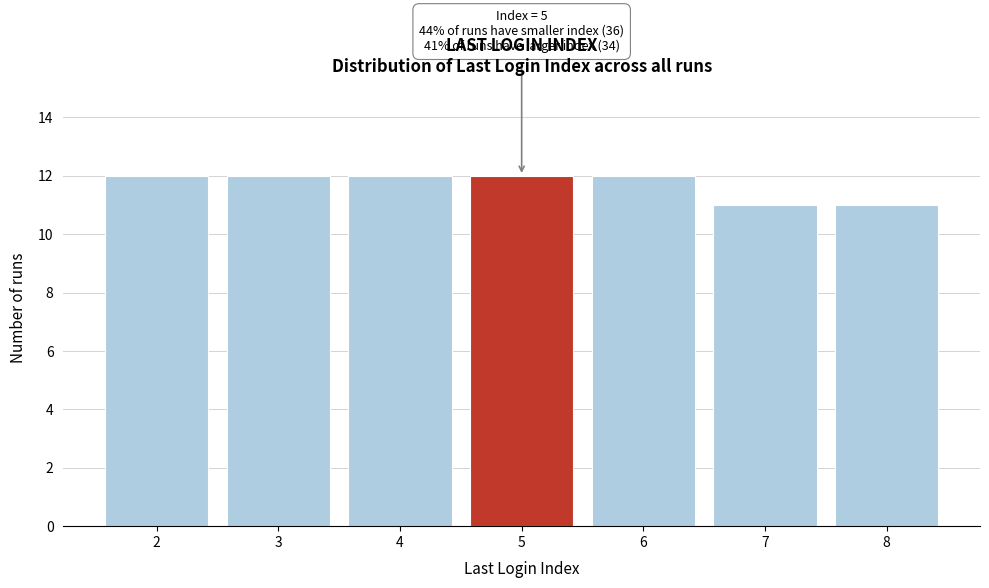

Reading left to right, transcribe all the data shown in this chart.

2=12	3=12	4=12	5=12	6=12	7=11	8=11